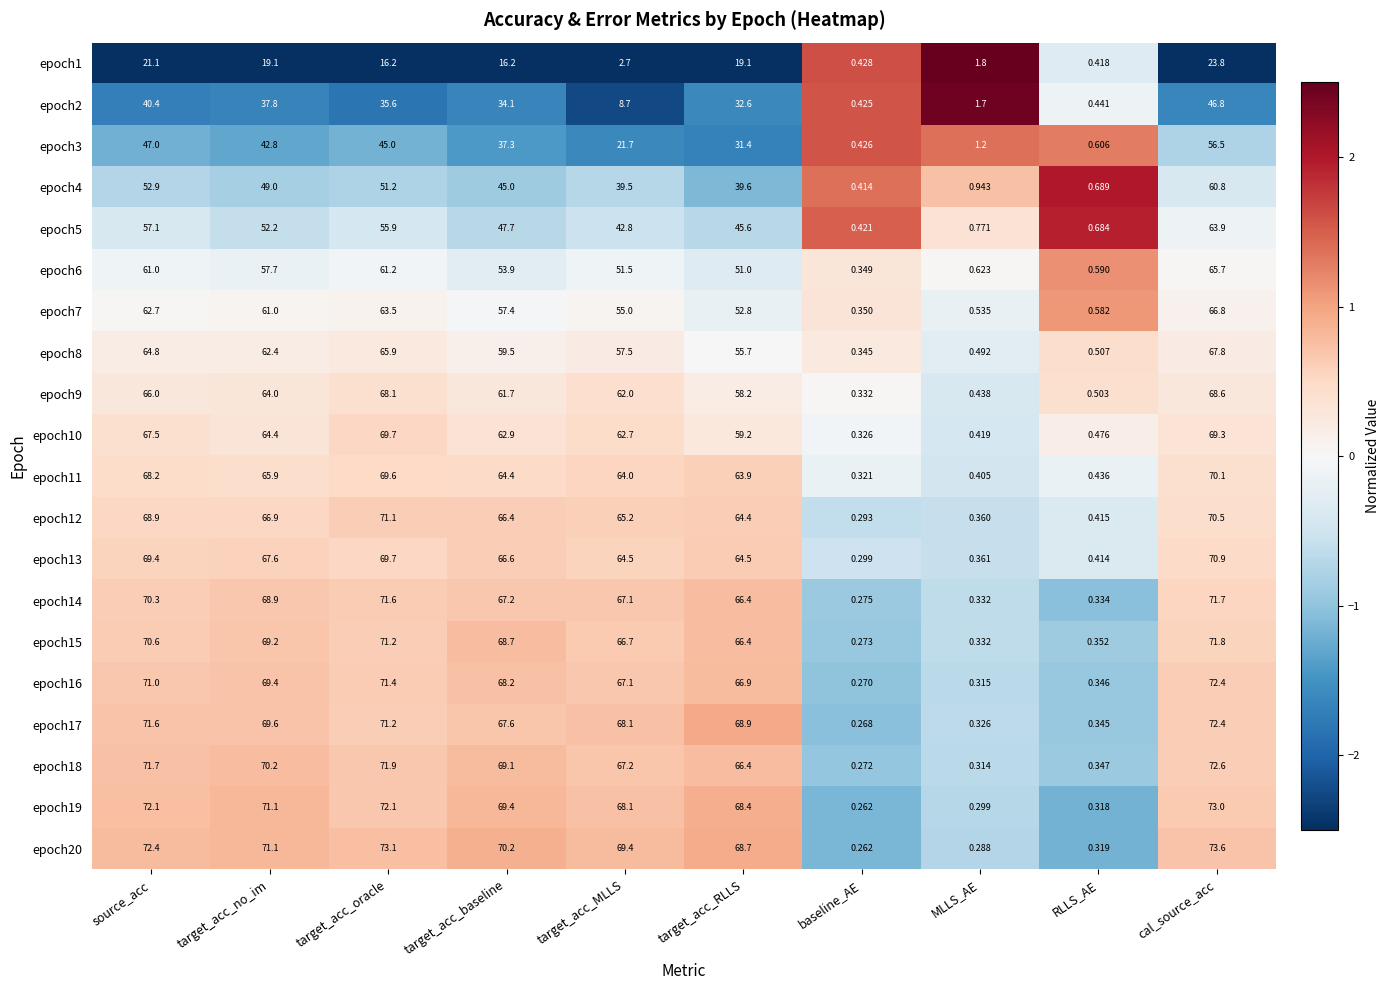

At which label is epoch6 closest to 33?

target_acc_RLLS